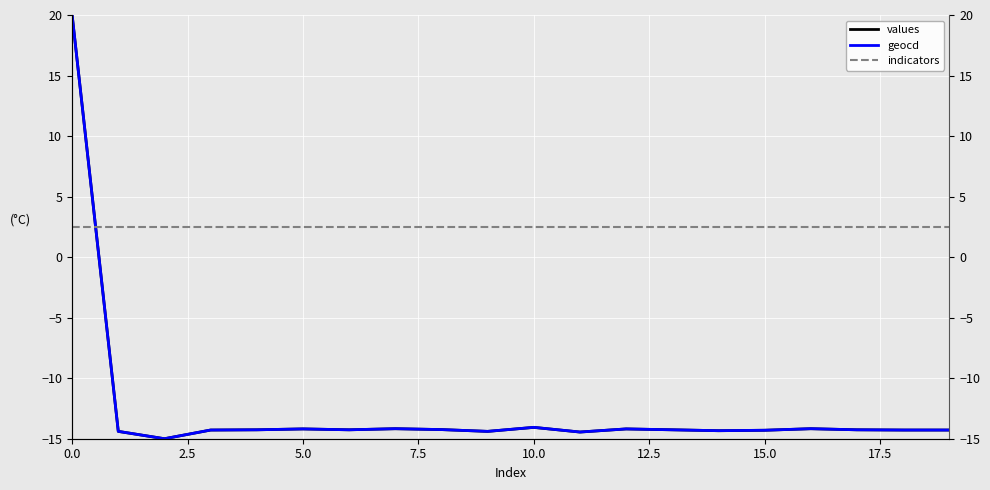

At how many categories does at least one series exceed 6?

1